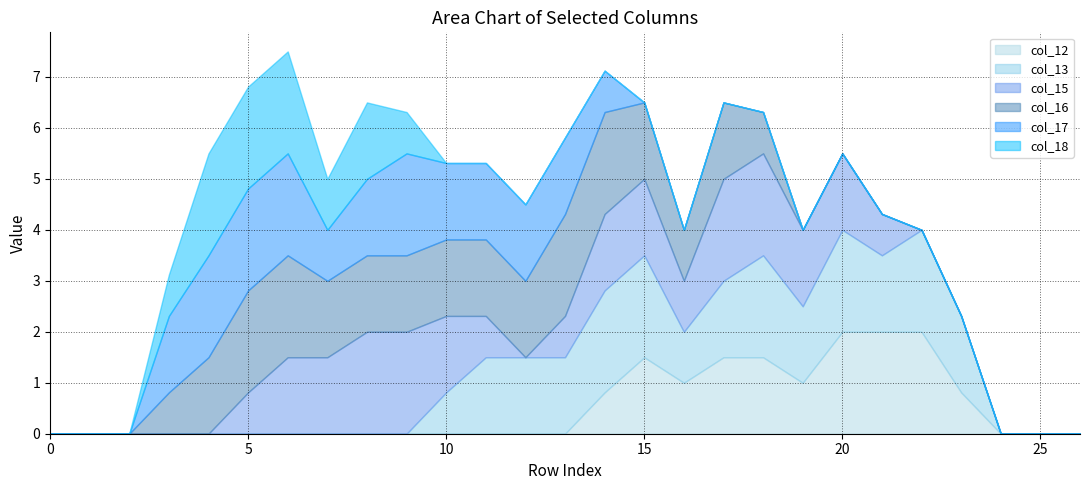

Rank the categories by col_12 value from highest to lowest.

20, 21, 22, 15, 17, 18, 16, 19, 14, 23, 0, 1, 2, 3, 4, 5, 6, 7, 8, 9, 10, 11, 12, 13, 24, 25, 26